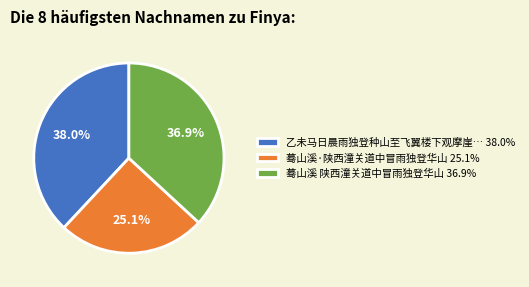

Is 蓦山溪 陕西潼关道中冒雨独登华山 36.9% the majority of the pie?

No